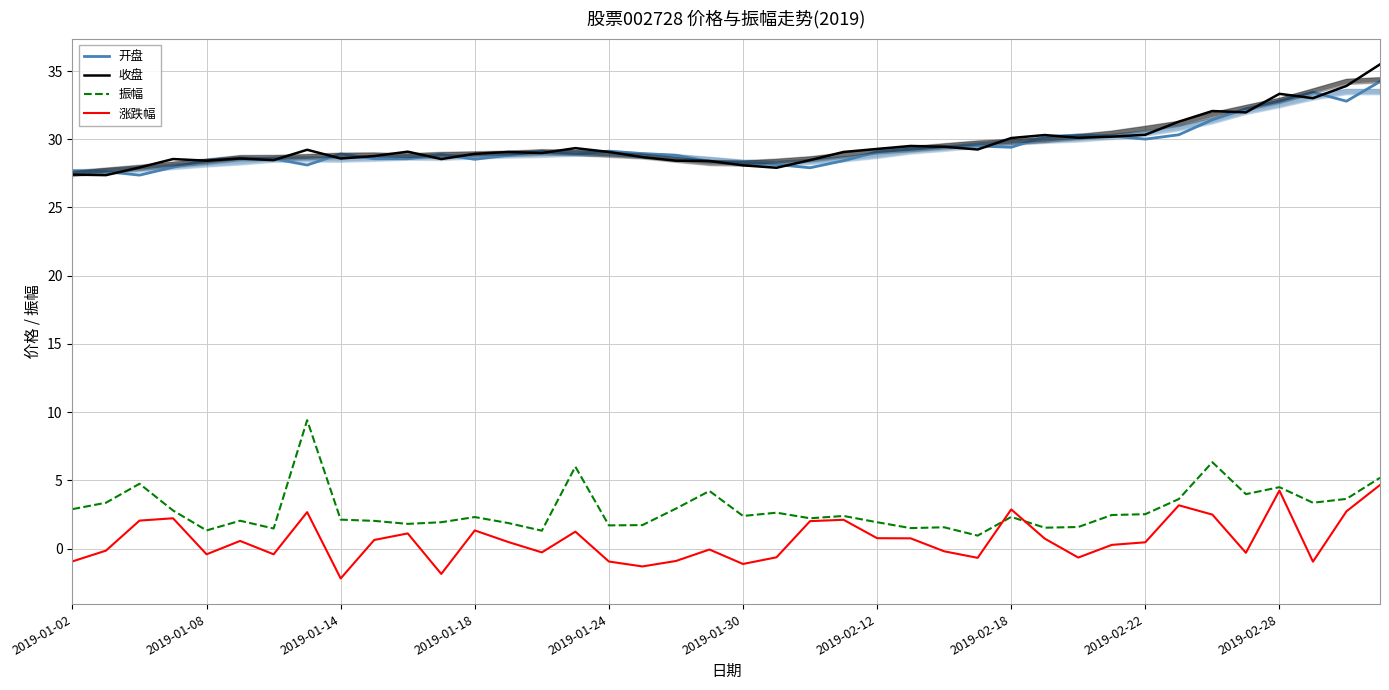

What is the difference between the second highest and second lowest values in the 收盘 series?

6.5